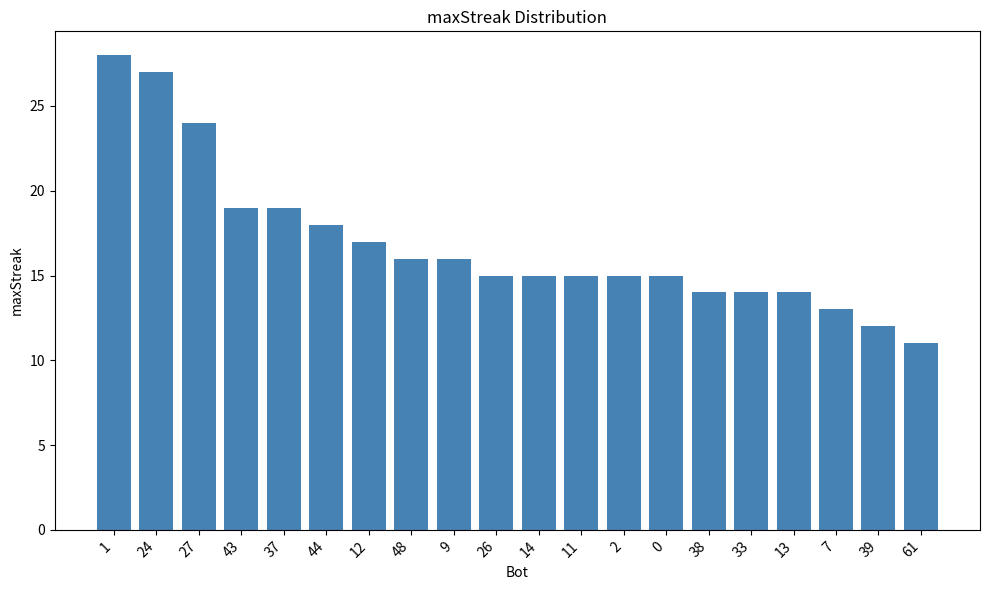

Are the bars grouped side by side (vs. stacked)?

No